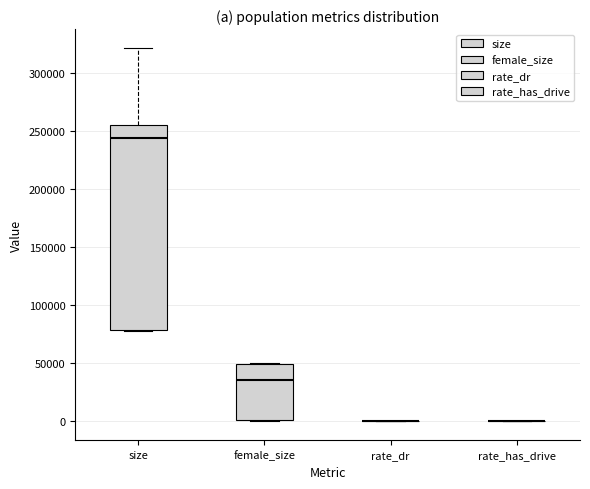

Reading left to right, read every box against the y-axis: the position of its median line, the range the box covers, and the ends of its whiskers. The values are not printed on the chart, so give them approximately, as read against the axis.

size: median 245000, box 80000 to 255000, whiskers 80000 to 320000
female_size: median 35000, box 0 to 50000, whiskers 0 to 50000
rate_dr: box collapsed to a line at 0, whiskers 0 to 0
rate_has_drive: box collapsed to a line at 0, whiskers 0 to 0